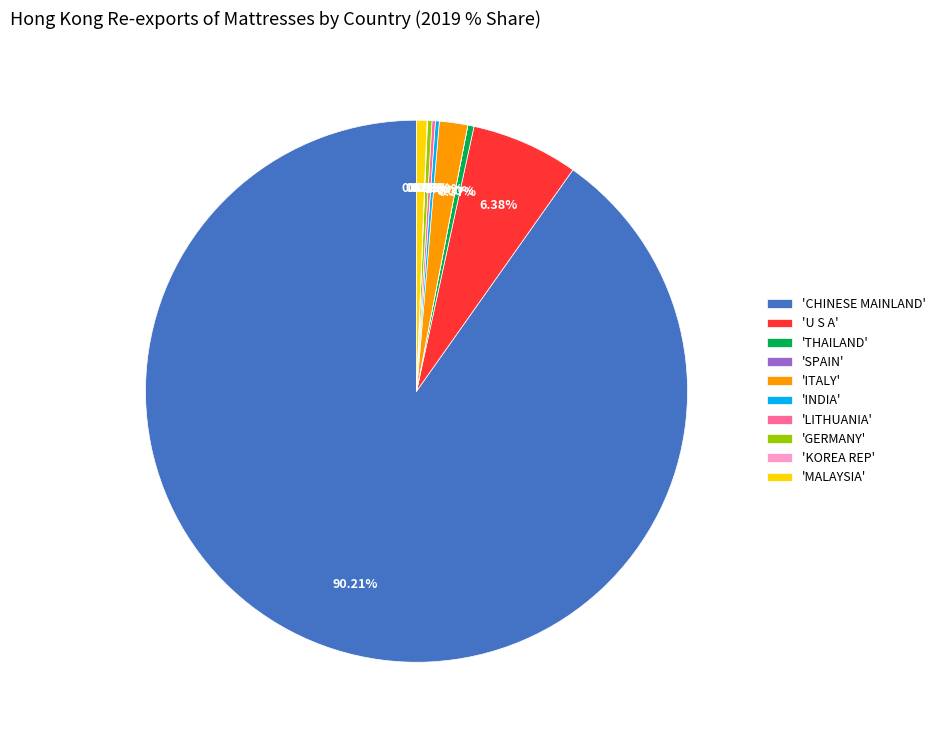

Which slice represents more than half of the pie?

'CHINESE MAINLAND'